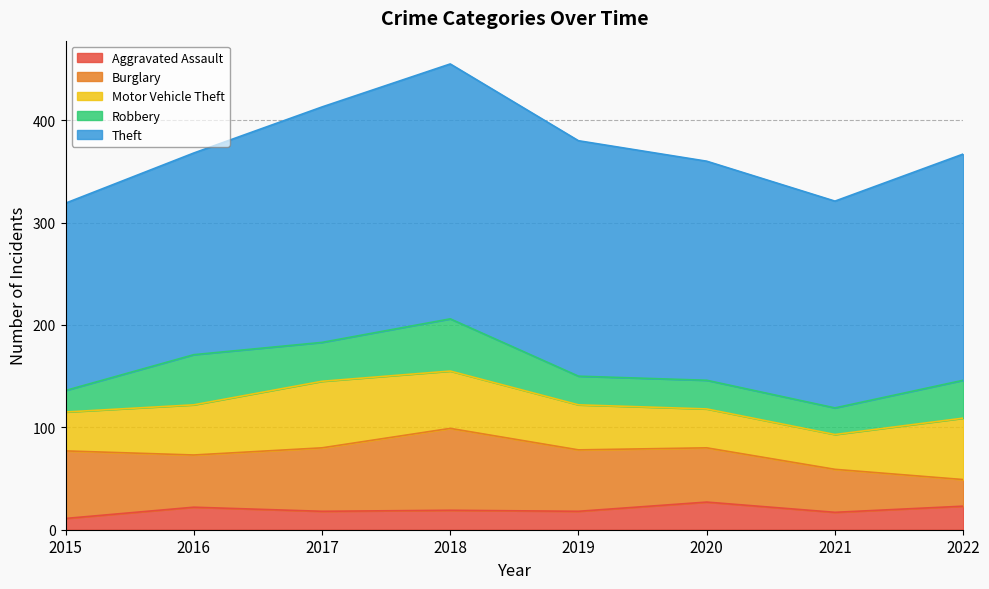

How many lines are shown in the chart?

5